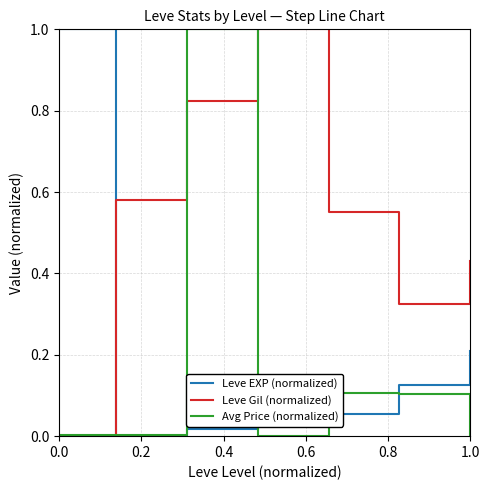

What is the maximum value for Leve EXP (normalized)?

1.0